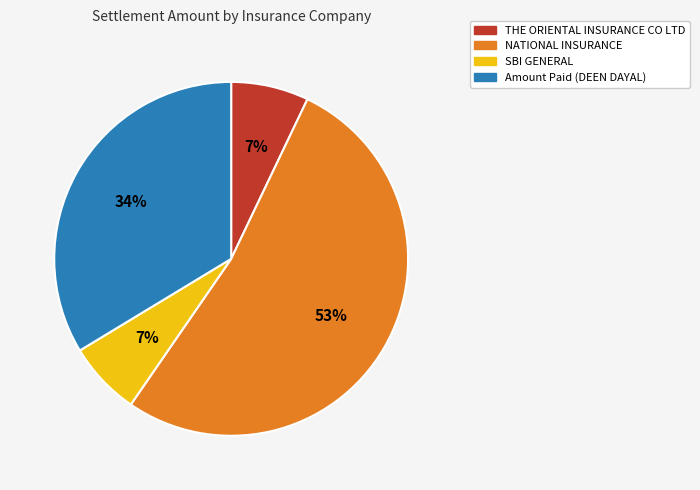

What is the largest slice in the pie chart?

NATIONAL INSURANCE